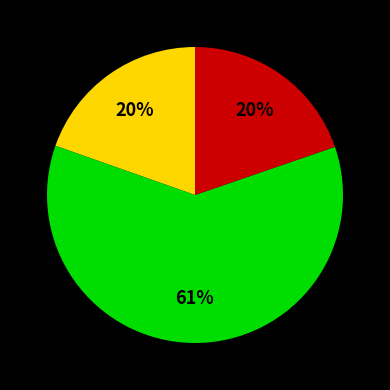

To the nearest percent, what is the difference between the largest and smallest slice percentages?

41%